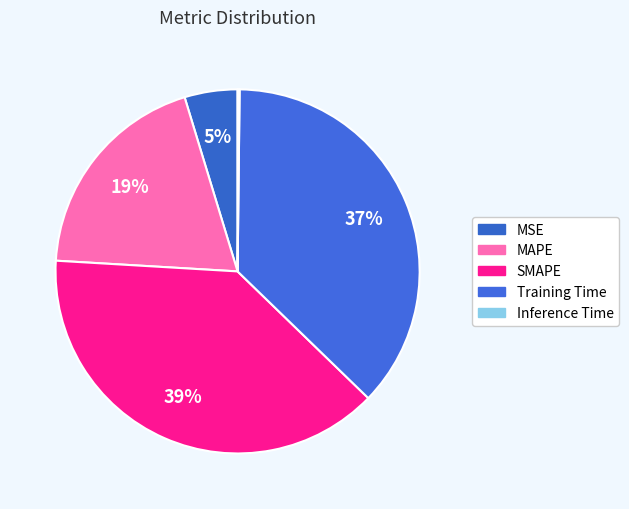

Is it true that SMAPE is 26% of the pie?

False